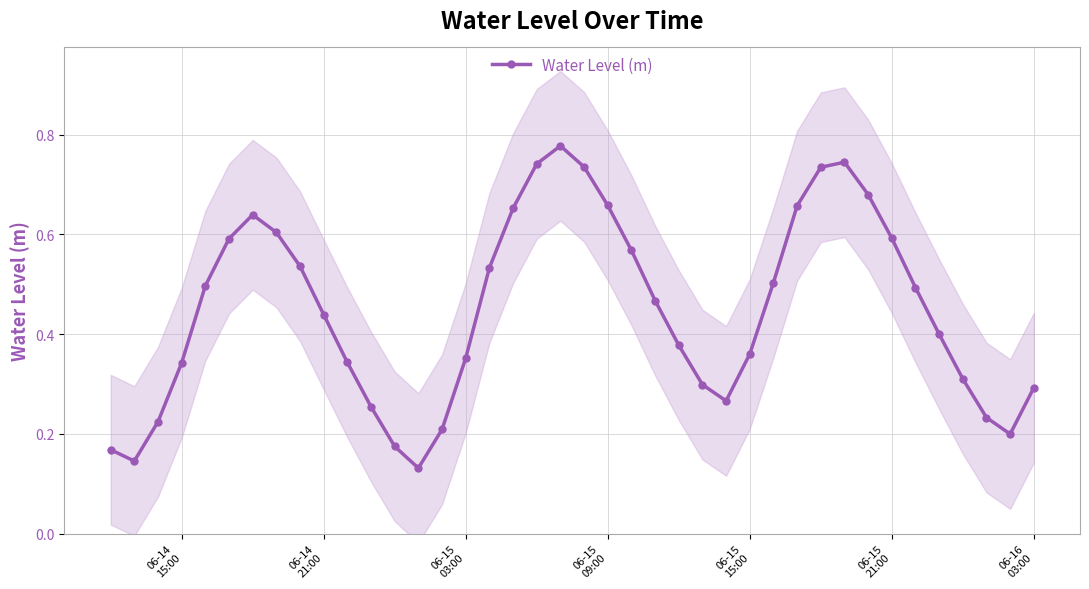

What is the average value?

0.4